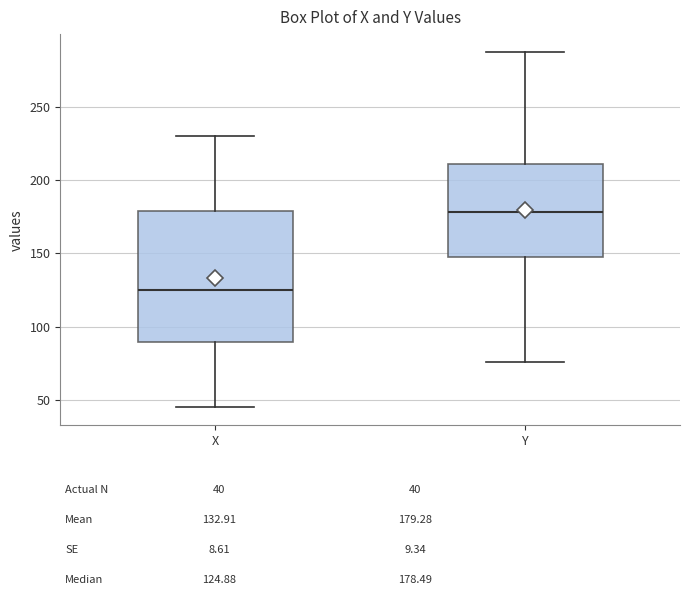

Which box is the tallest, from its lower edge to its upper edge?

X